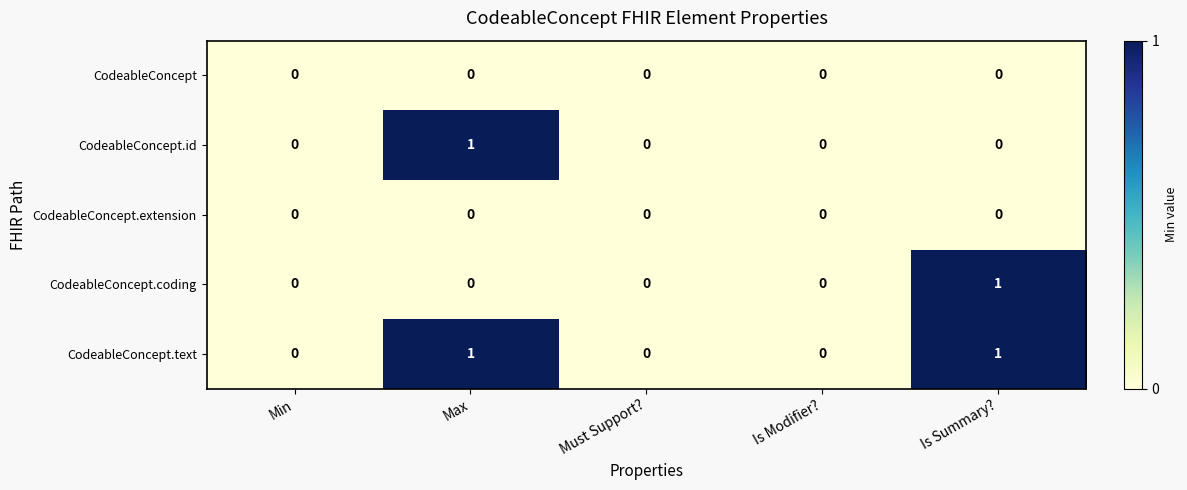

How many CodeableConcept.coding values are between 0 and 1?

5